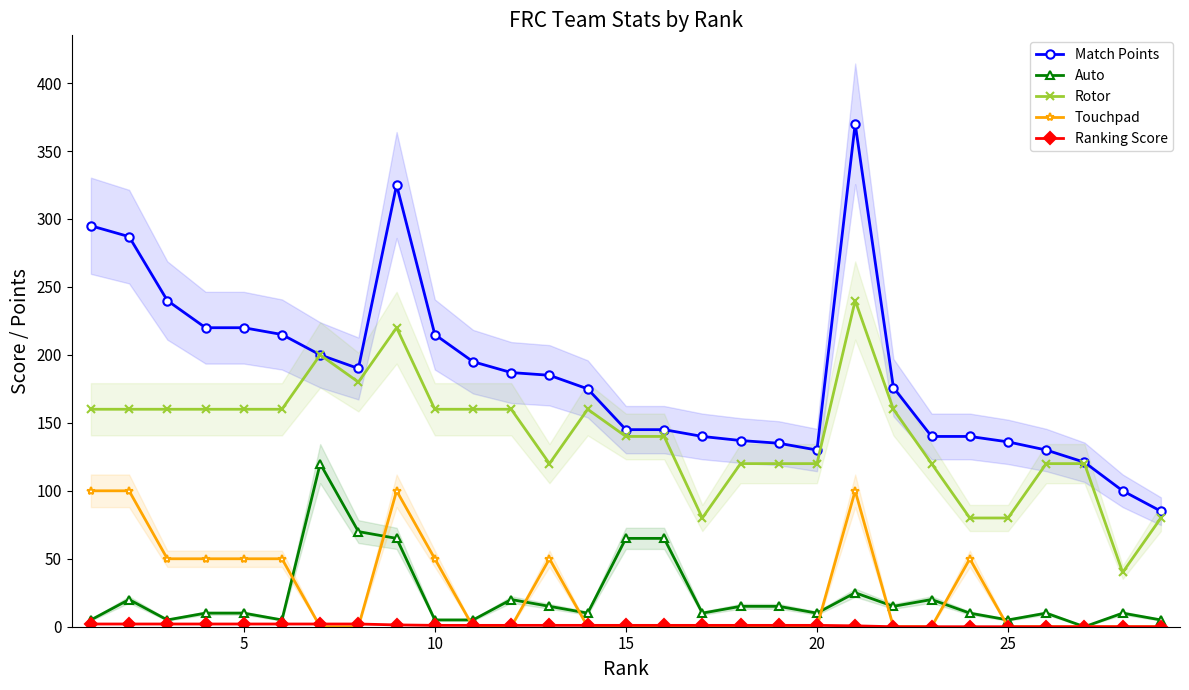

True or false: Touchpad has more than 1 interior local peaks.

True